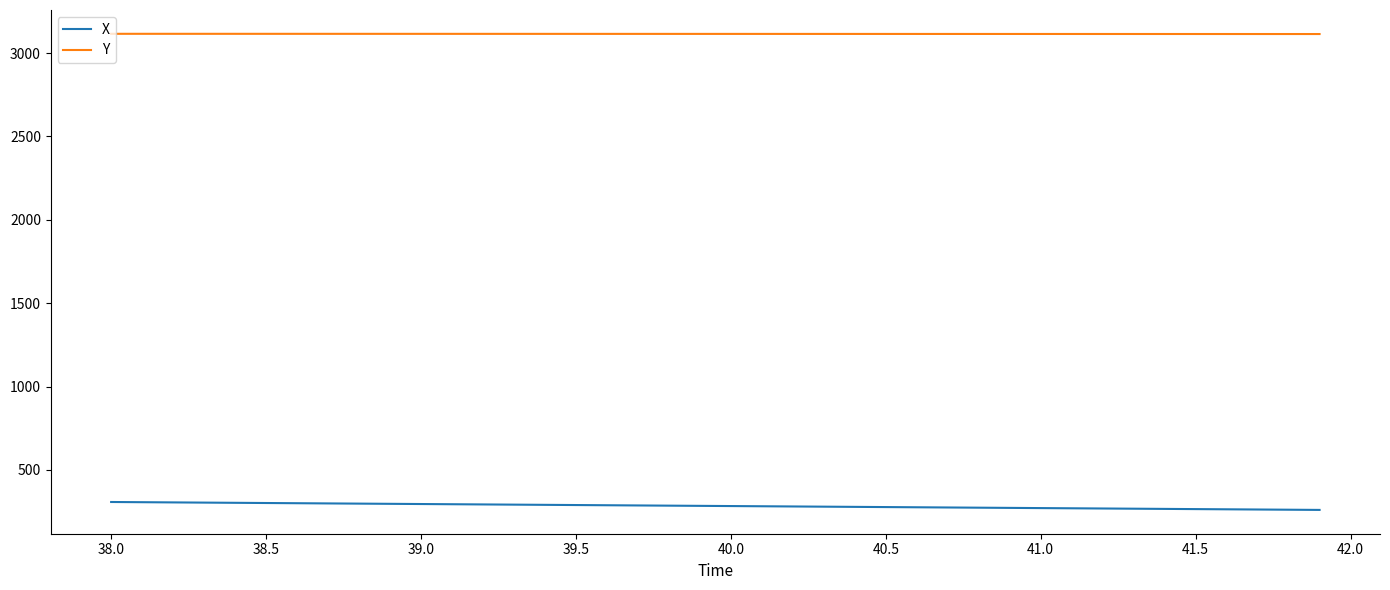

Is this an area chart (filled region under the line)?

No